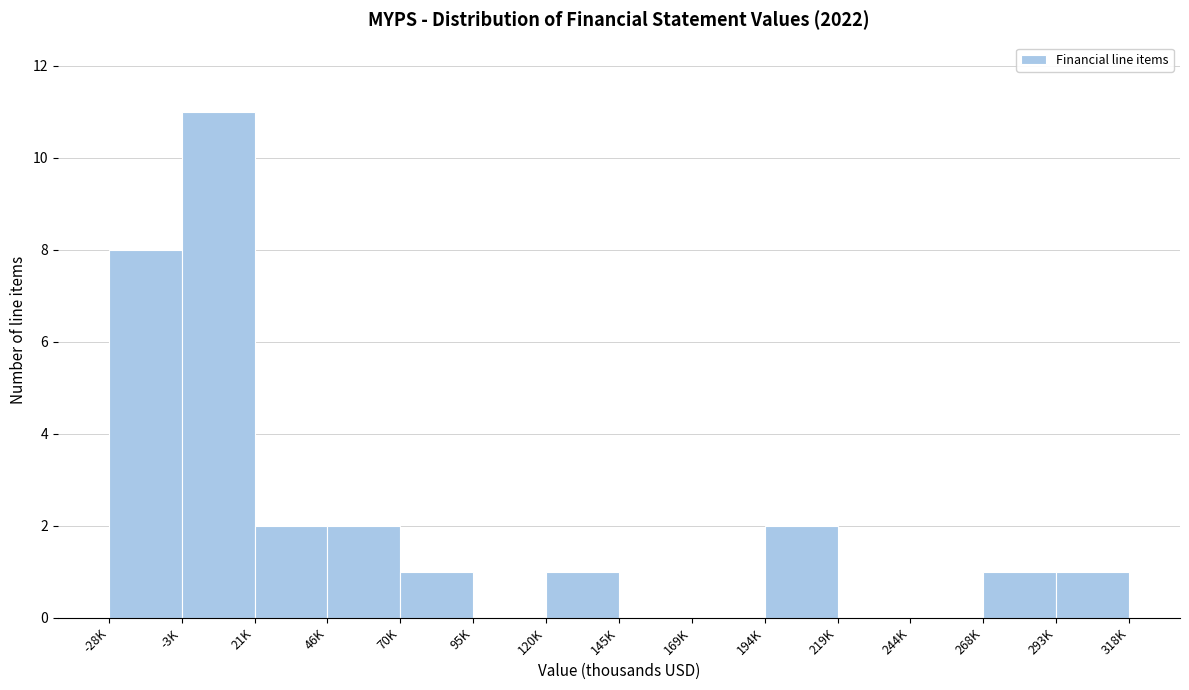

Reading left to right, transcribe all the data shown in this chart.

-28K=8	-3K=11	21K=2	46K=2	70K=1	95K=0	120K=1	145K=0	169K=0	194K=2	219K=0	244K=0	268K=1	293K=1